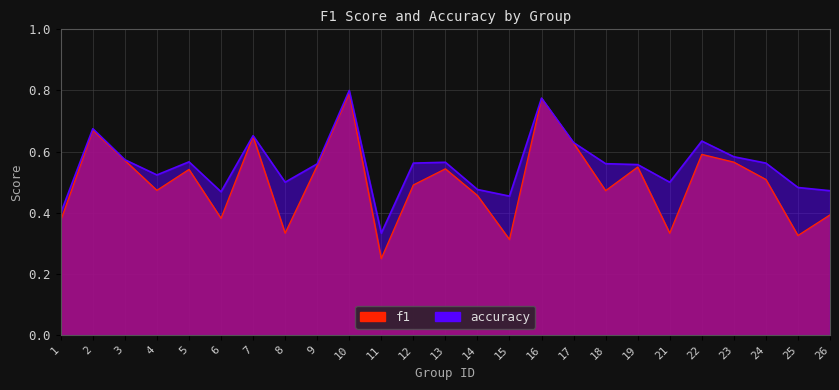

What is the value of the accuracy point at the 2nd from the left?

0.7